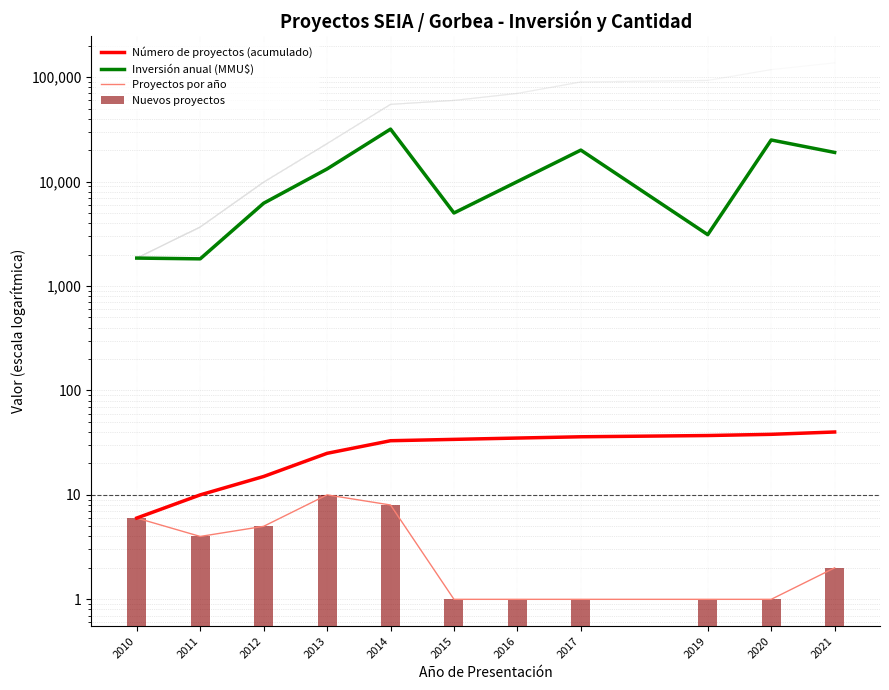

What is the sum of the Proyectos por año values at 2012 and 2015?

6